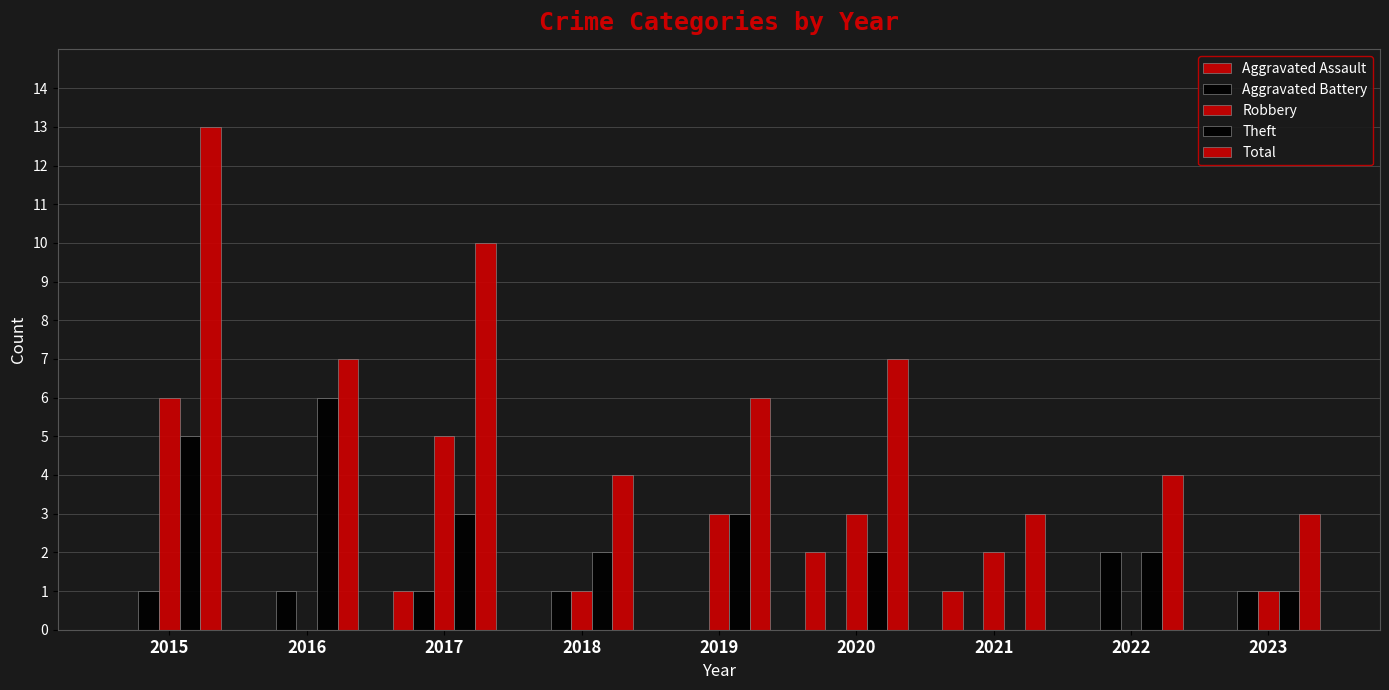

Count the number of categories in the chart.

9